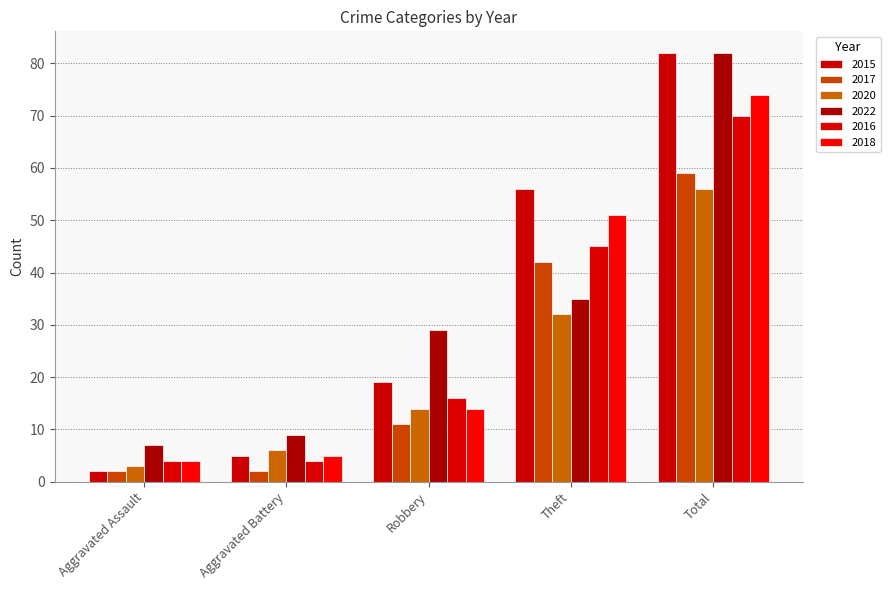

Are the bars grouped side by side (vs. stacked)?

Yes